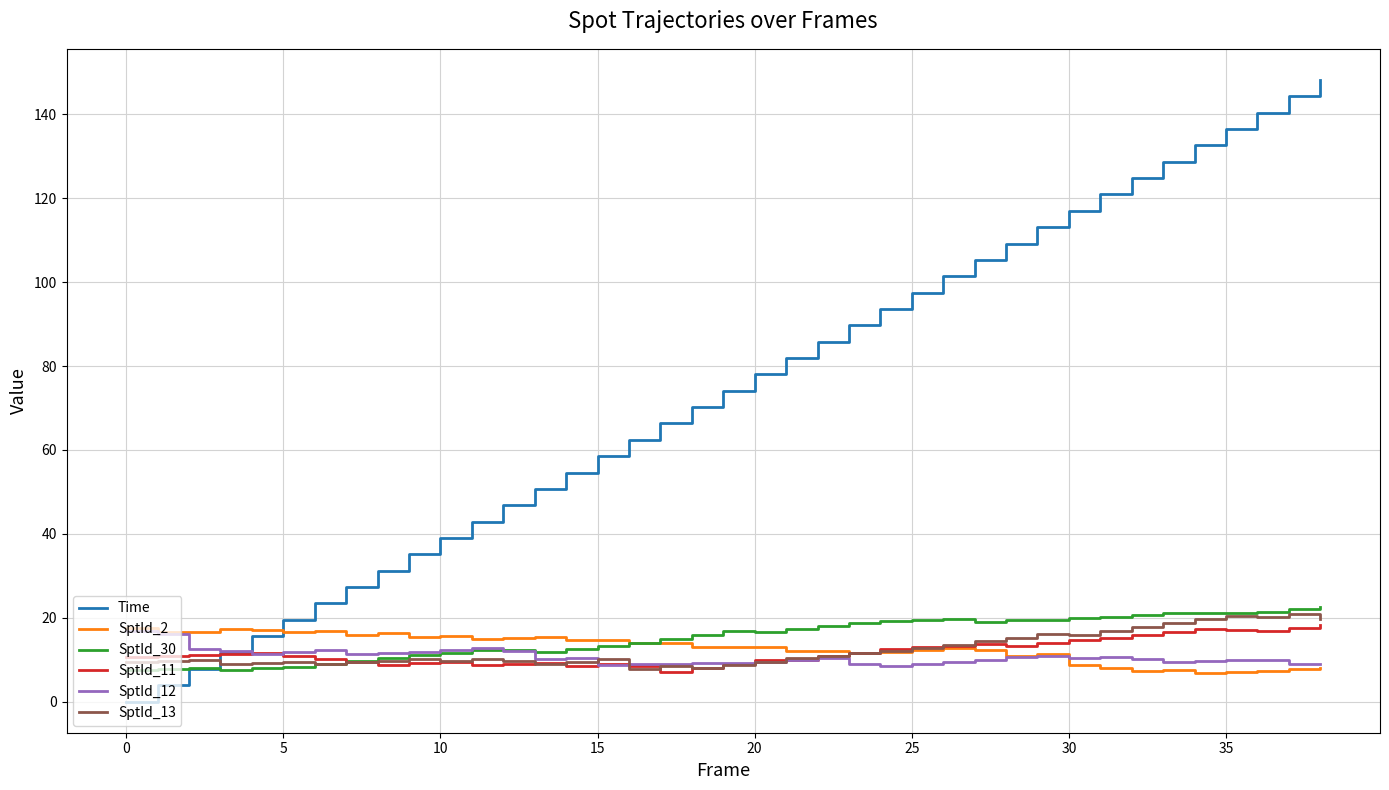

Which series has the widest spread of values?

Time